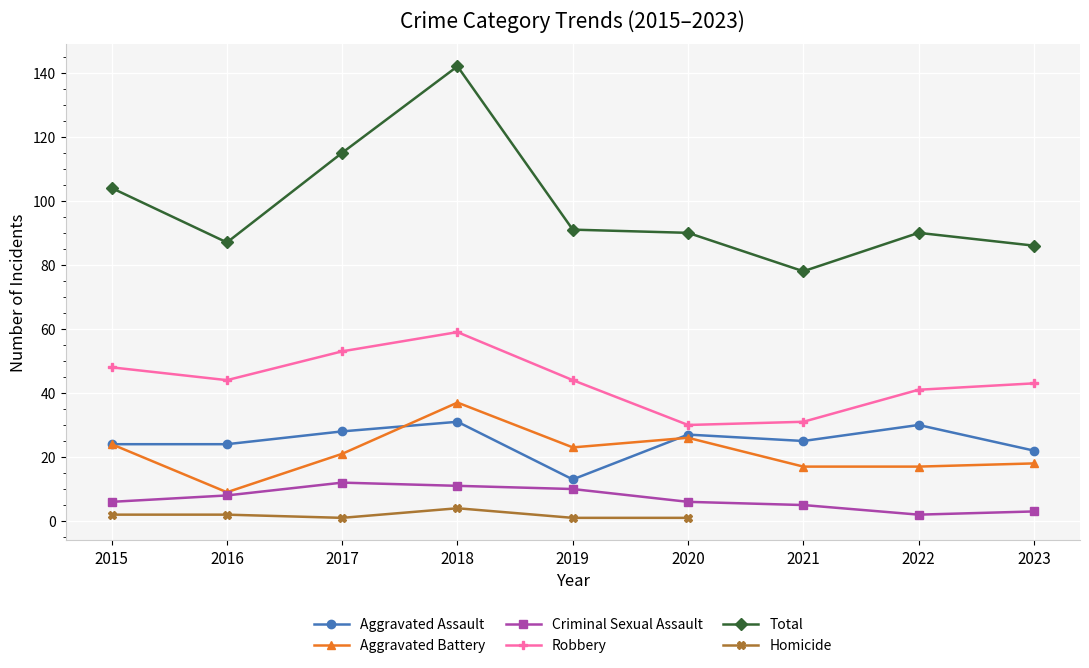

Is it true that Criminal Sexual Assault equals 6 at 2020?

True